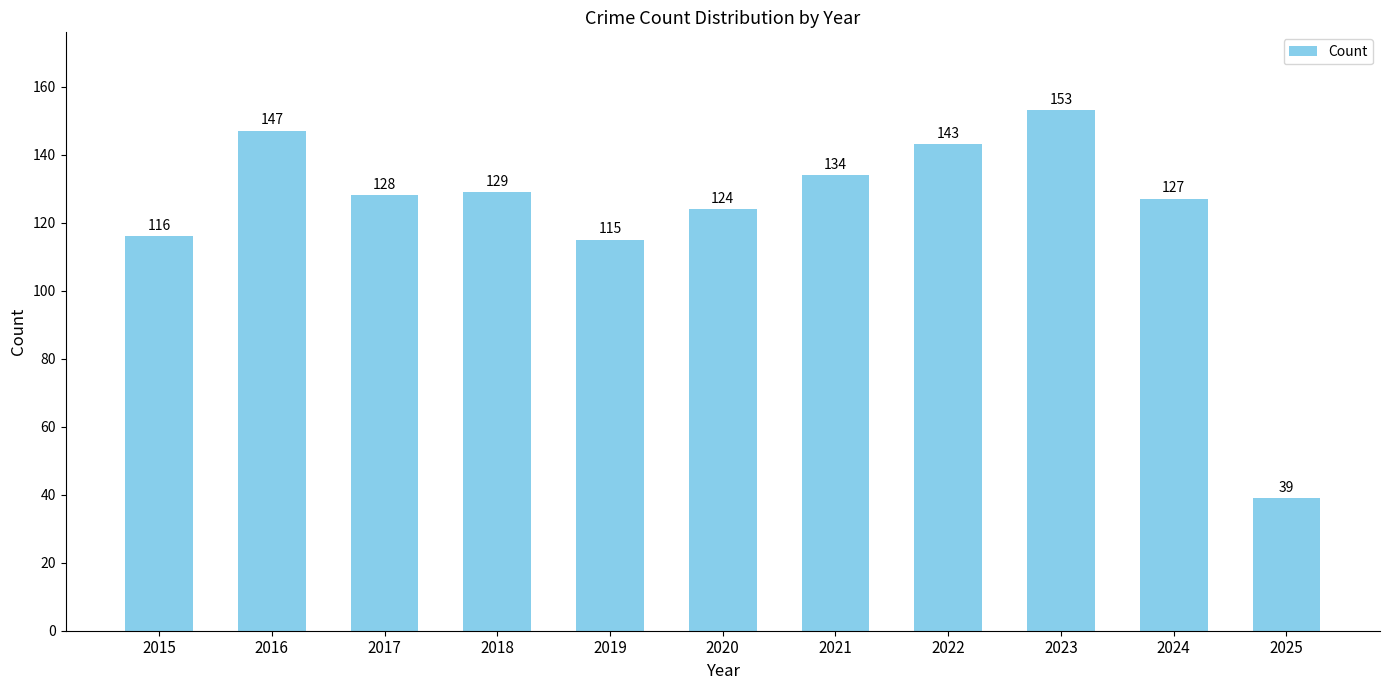

Reading left to right, what are all the values shown in this chart?

116	147	128	129	115	124	134	143	153	127	39